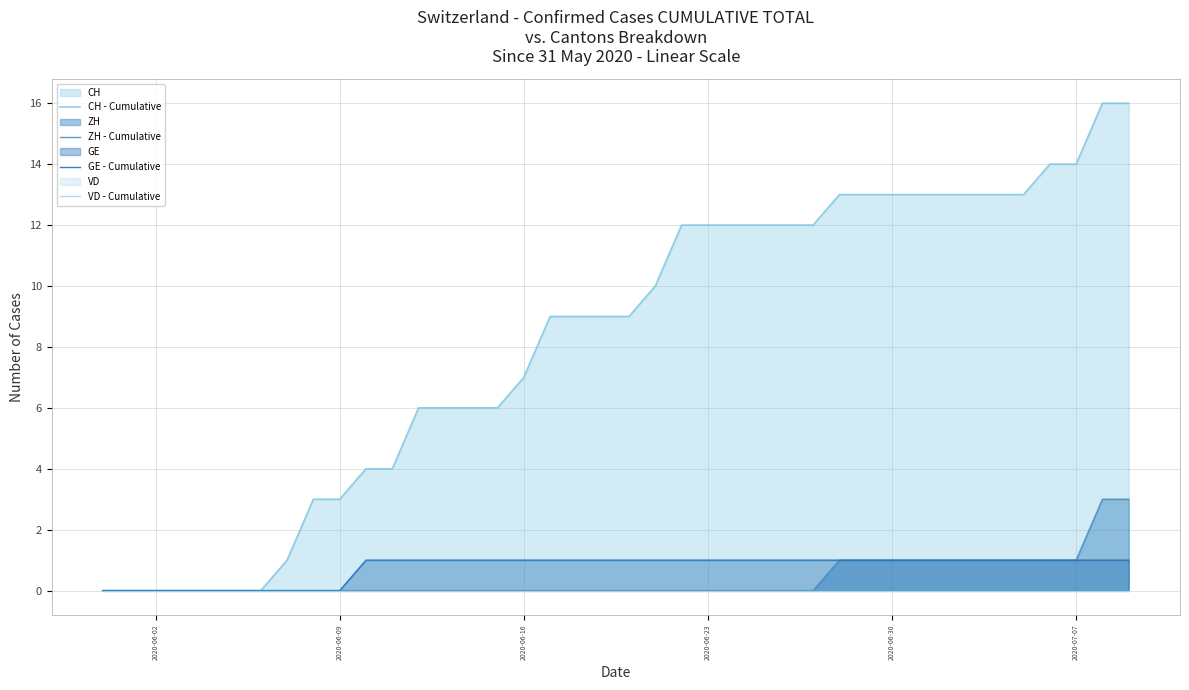

True or false: CH - Cumulative has more than 2 points higher than both neighbors.

False